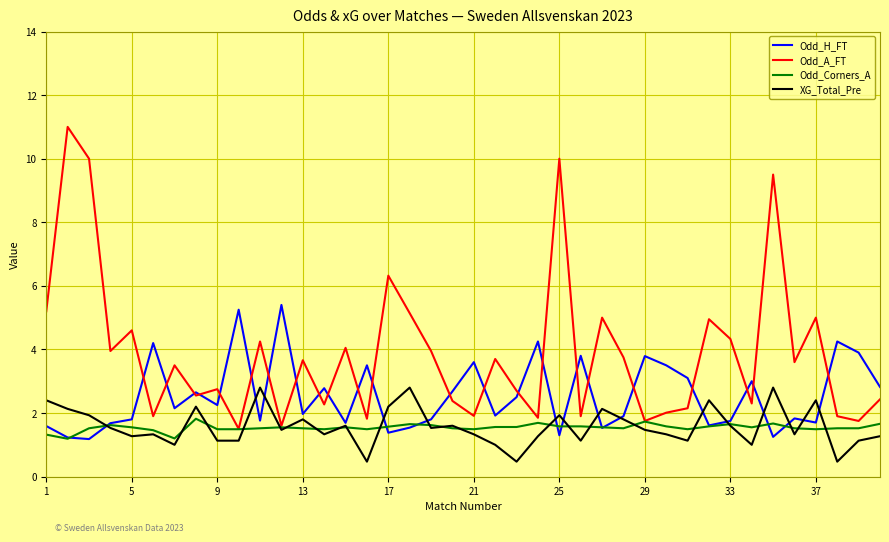

Which series has the largest total across all categories?

Odd_A_FT